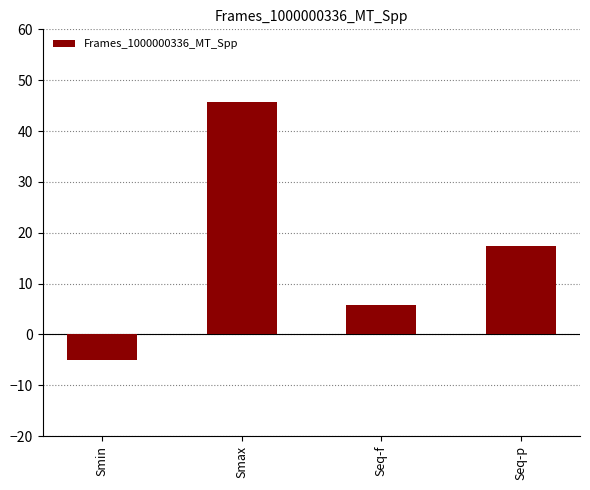

List the labels in order of value, largest first.

Smax, Seq-p, Seq-f, Smin